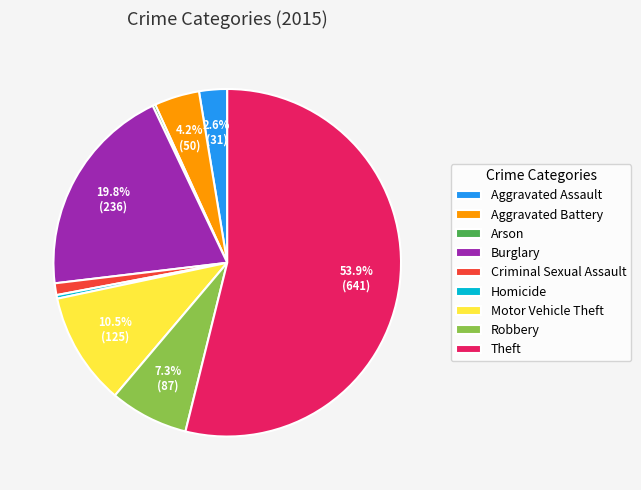

Which category has the biggest portion of the pie?

Theft